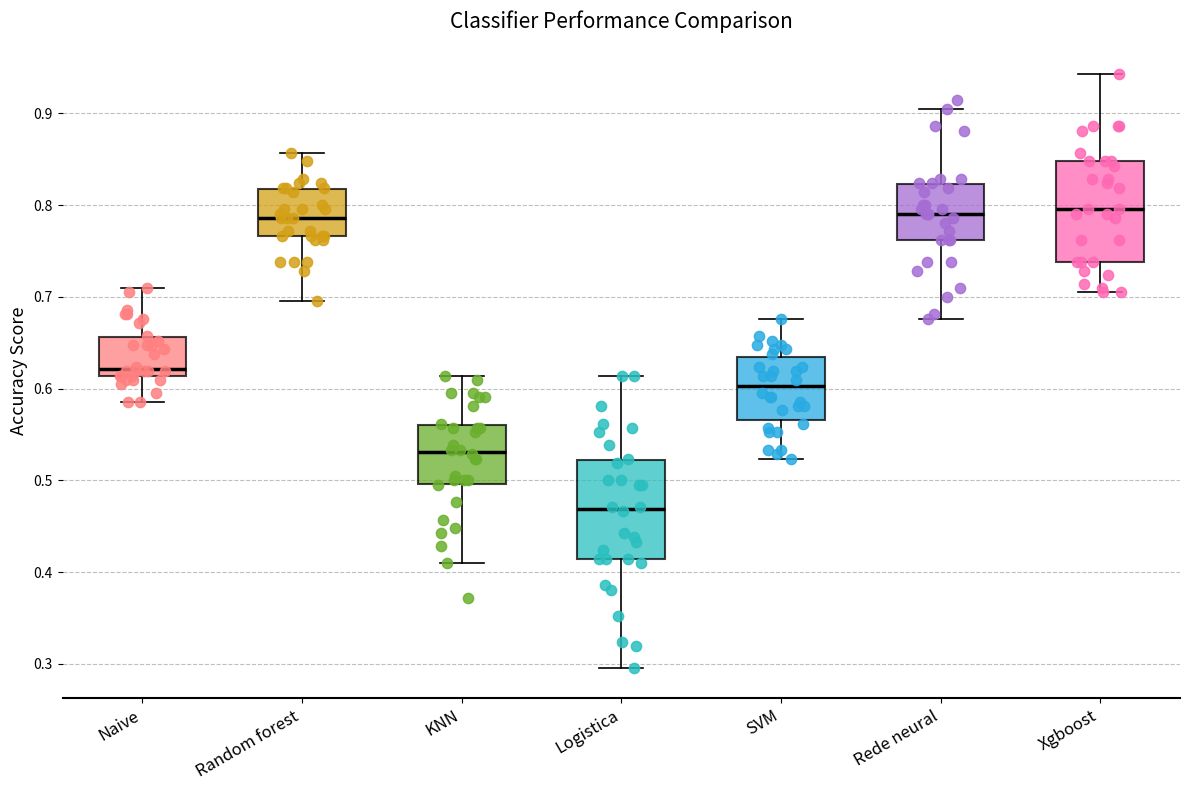

Where is the lower edge of the box for Random forest on the y-axis? The values are not printed on the chart, so give them approximately, as read against the axis.

0.77